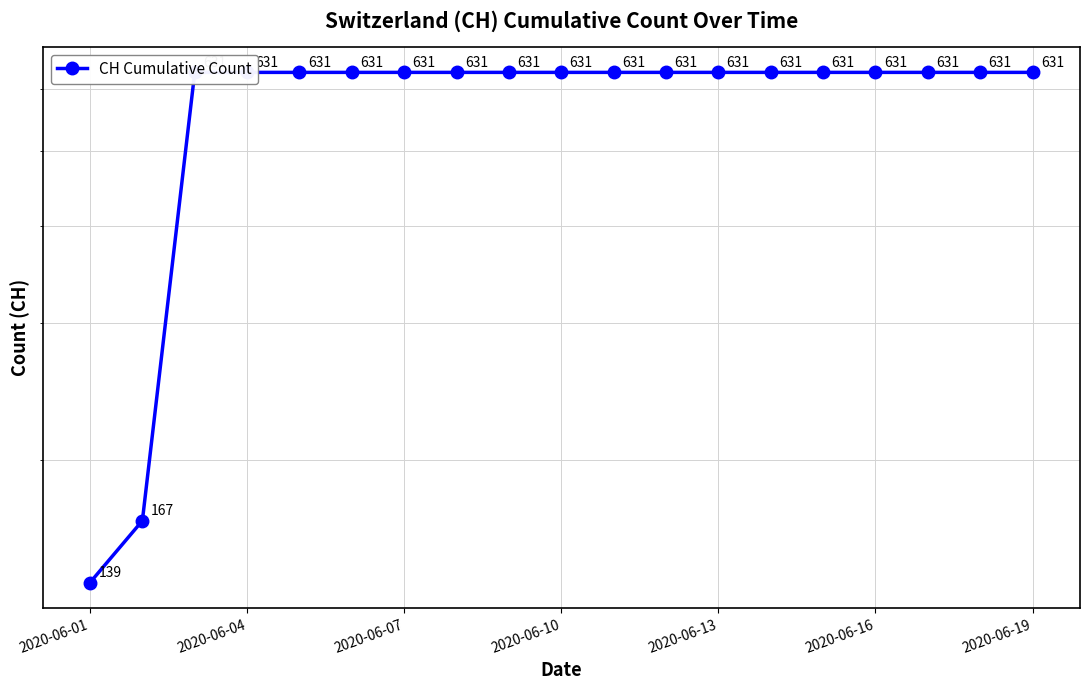

True or false: there are more than 0 points higher than both neighbors.

False